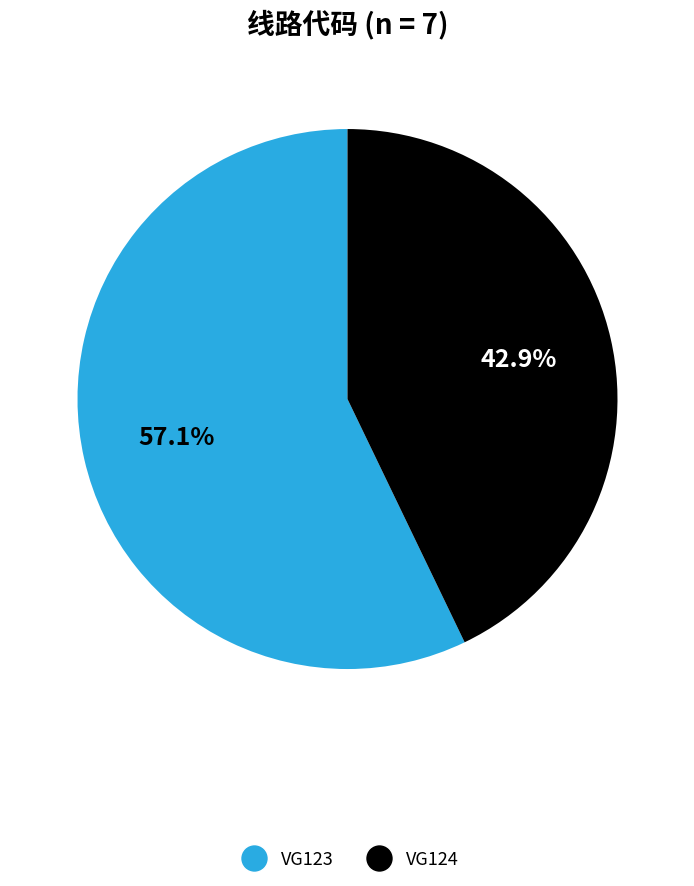

To the nearest percent, what percentage of the pie is VG123?

57%